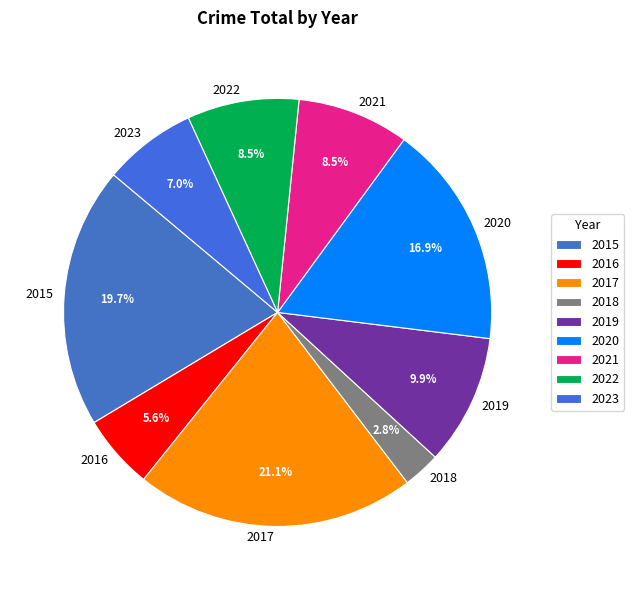

Count the number of slices in the pie.

9